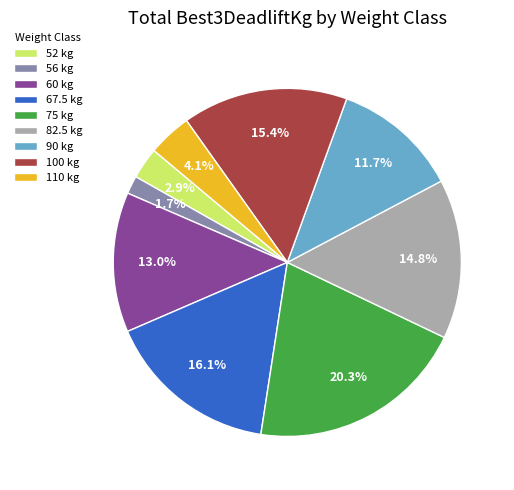

To the nearest percent, what portion does 82.5 represent?

15%